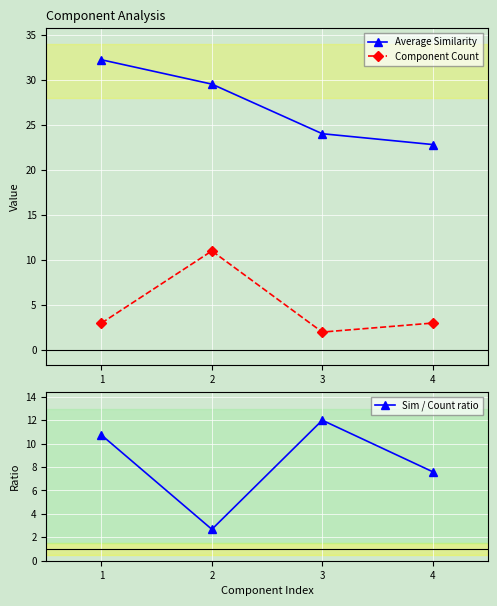

The Average Similarity series shows 29.5 at 2. True or false?

True